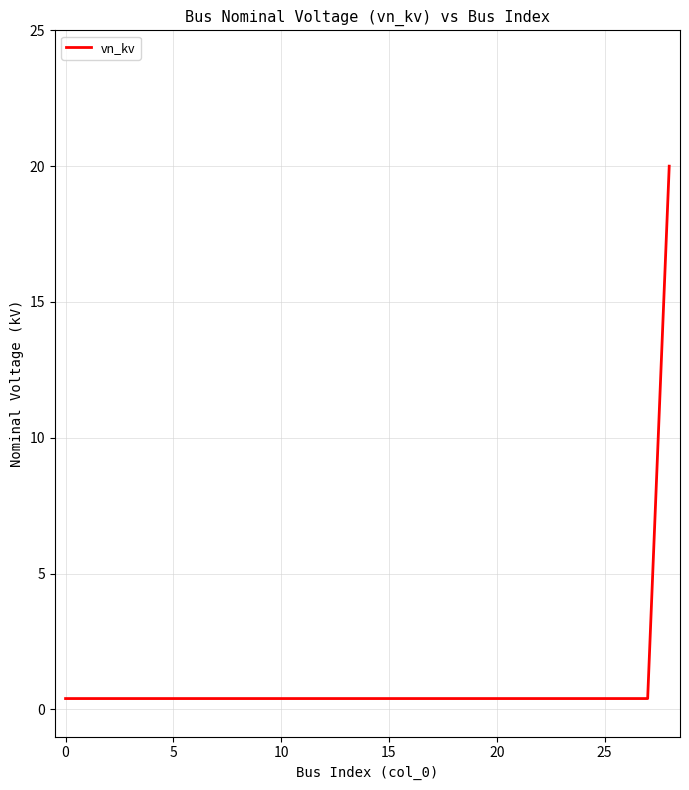

What is the greatest value displayed?

20.0